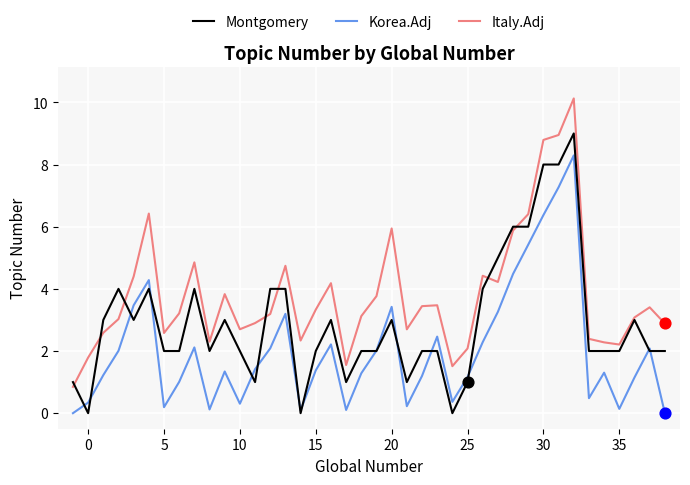

Which series has the largest total across all categories?

Italy.Adj